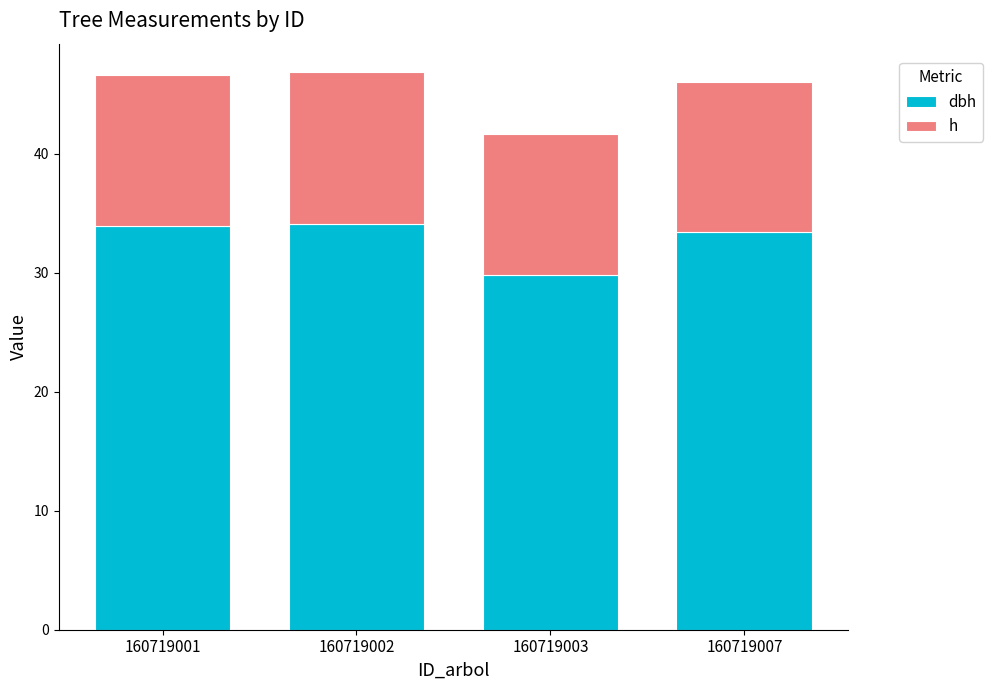

What is the total value across all series at 160719002?

46.9